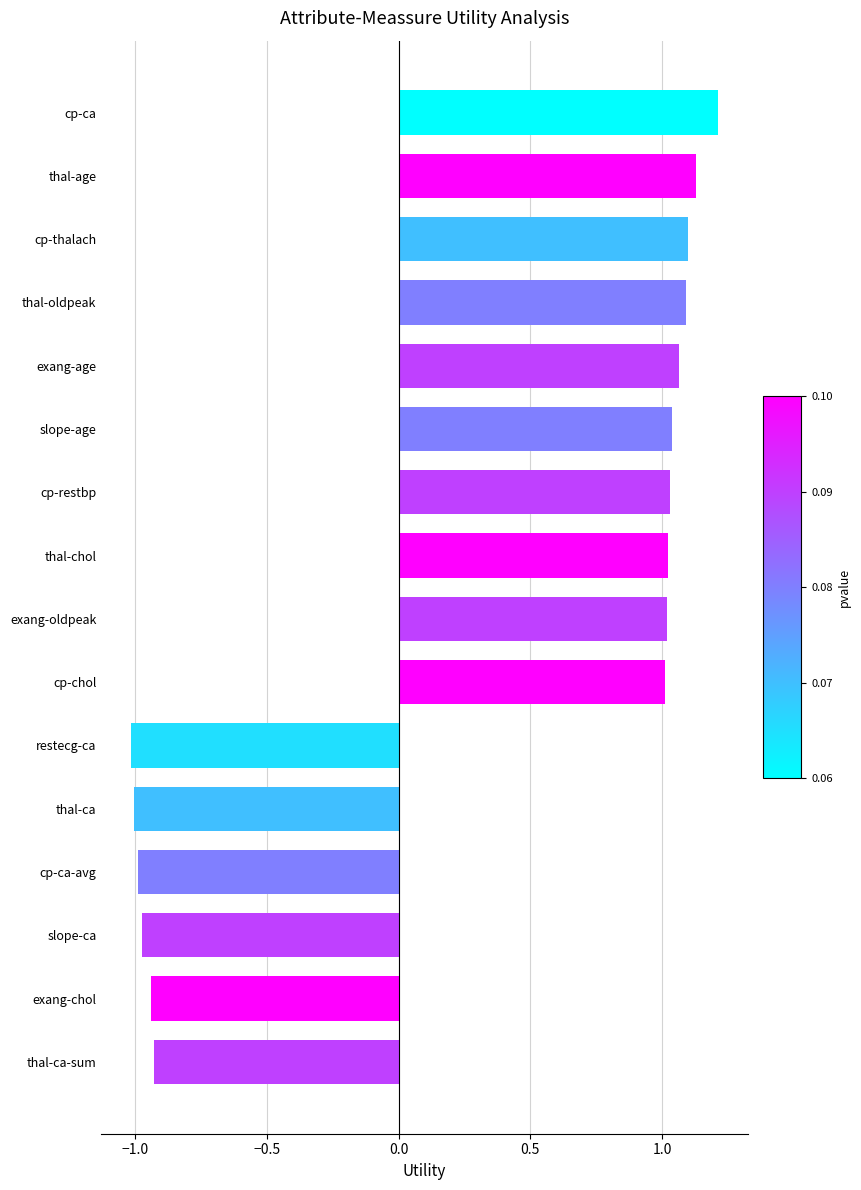

How many data points are above 1?

10